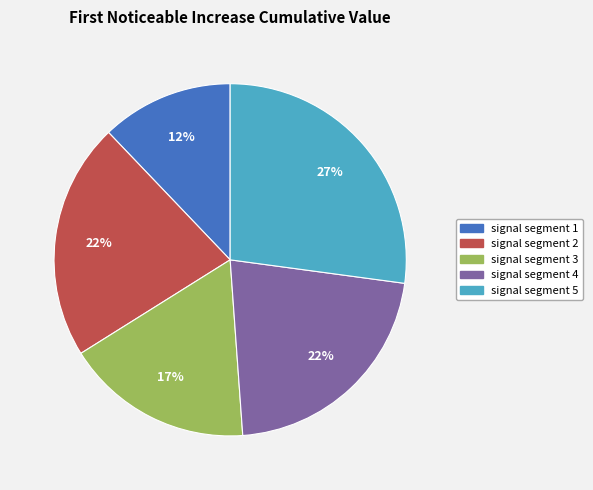

The signal segment 1 slice represents 12% of the pie. True or false?

True